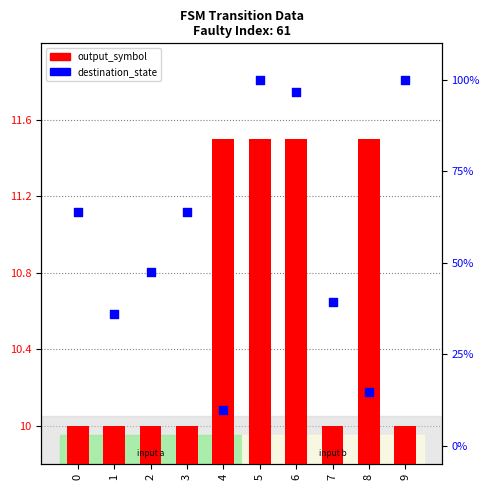

At which category is the sum across all series the highest?

5